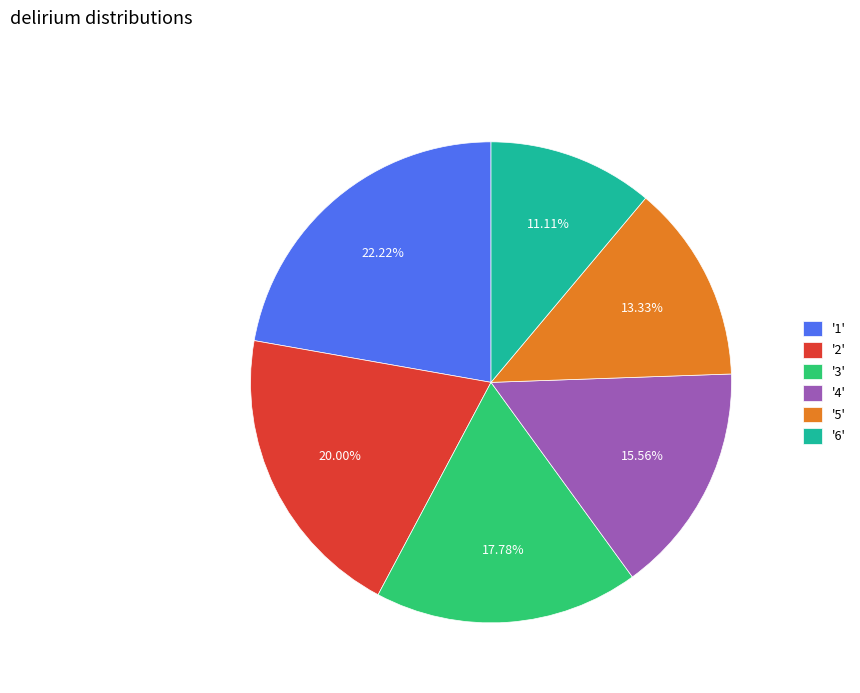

Do '5' and '6' together represent more than half of the pie?

No